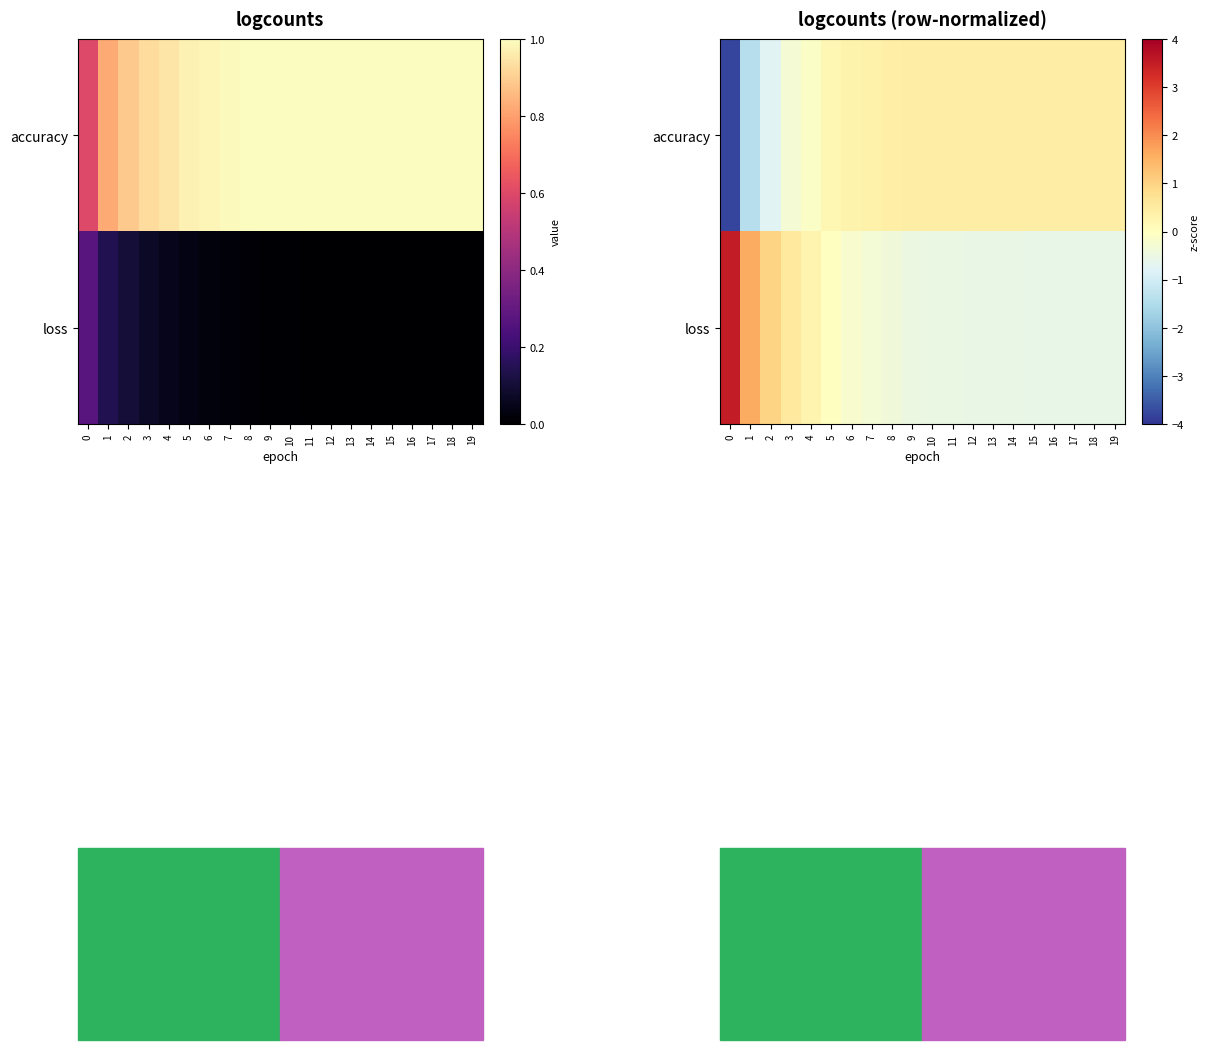

Which has a higher value, 4 or 1?

4